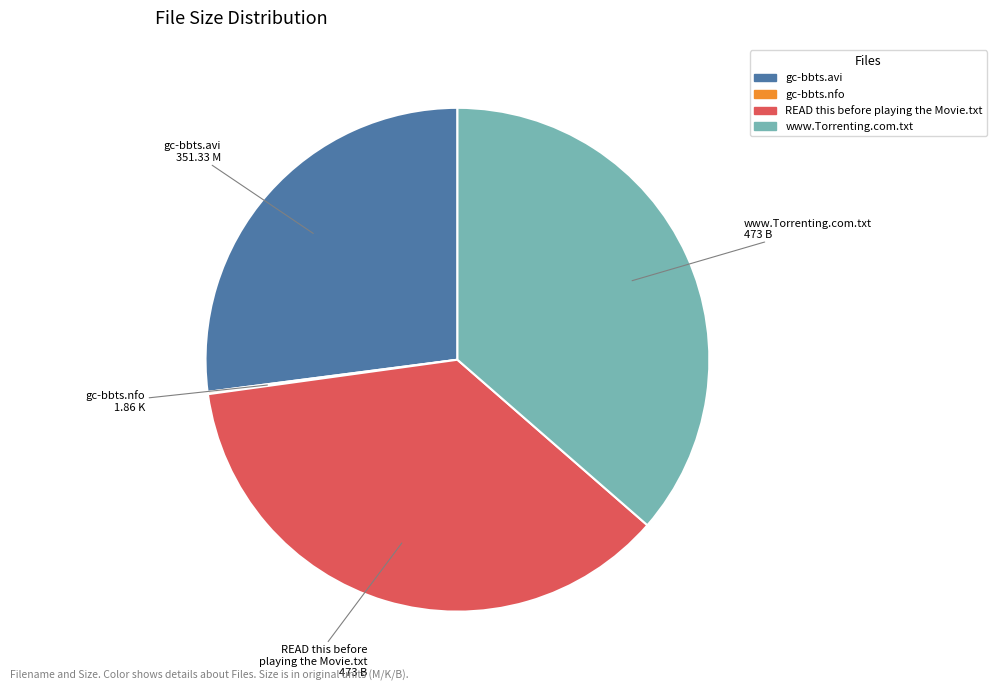

Which has a higher value, READ this before playing the Movie.txt or gc-bbts.avi?

READ this before playing the Movie.txt